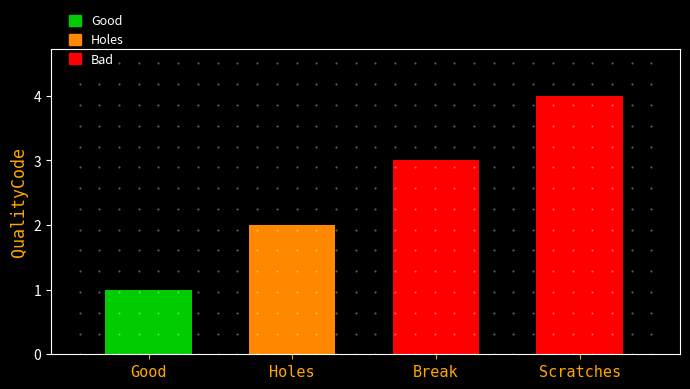

What is the sum of all values?

10